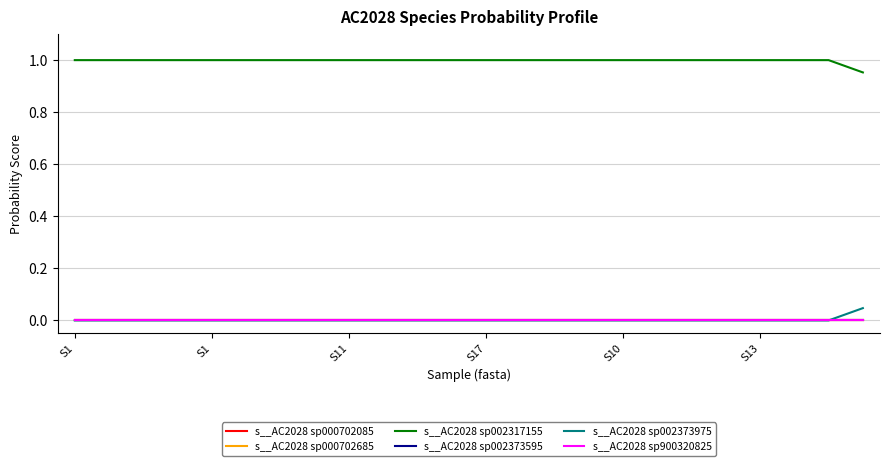

Does the chart display data point markers on the line(s)?

No